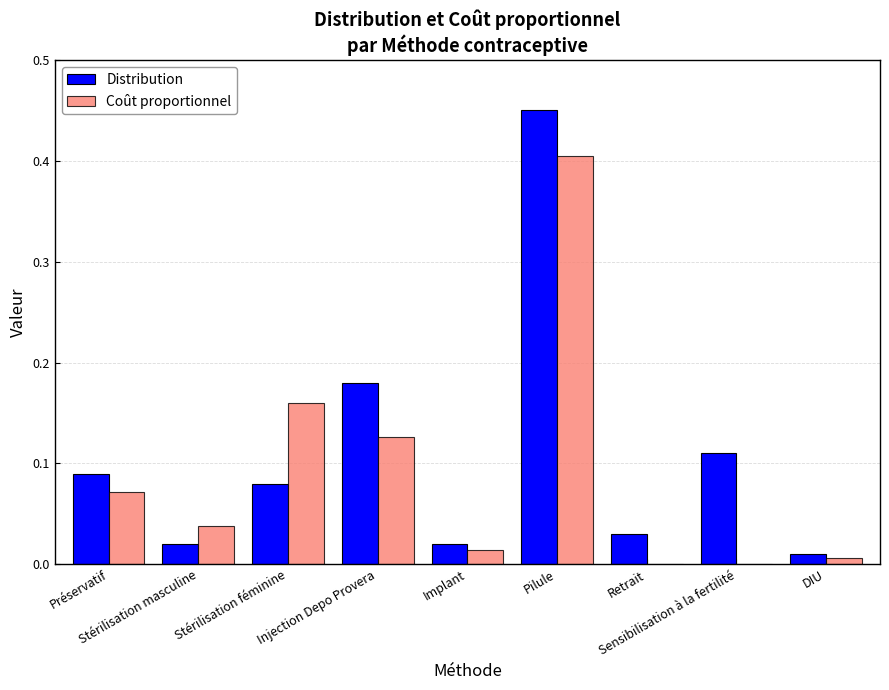

What position from the right is Pilule?

4